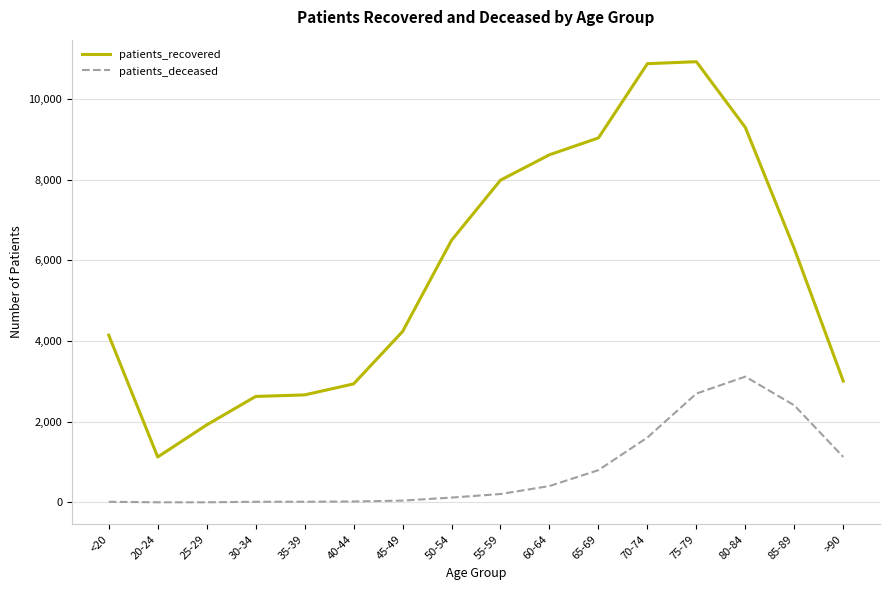

What is the difference between the patients_deceased values at 65-69 and 35-39?

783